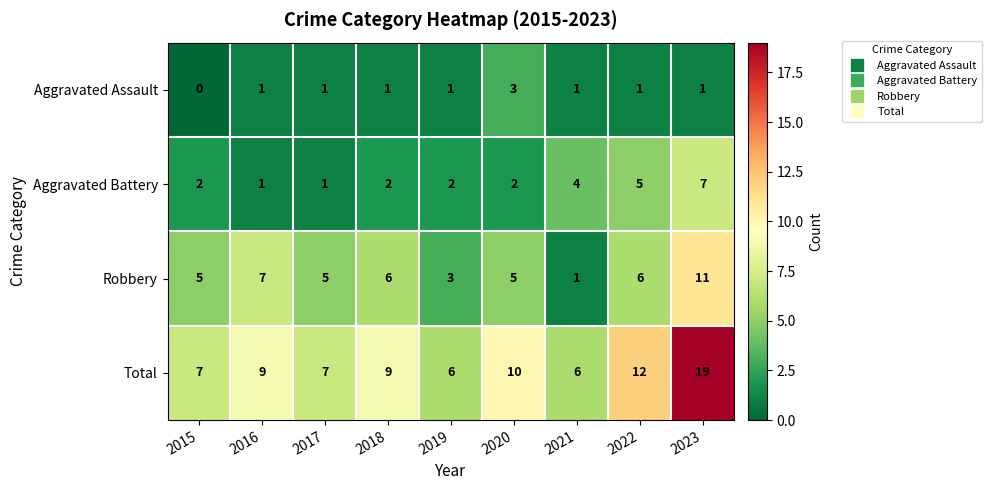

Which series has the largest total across all categories?

Total